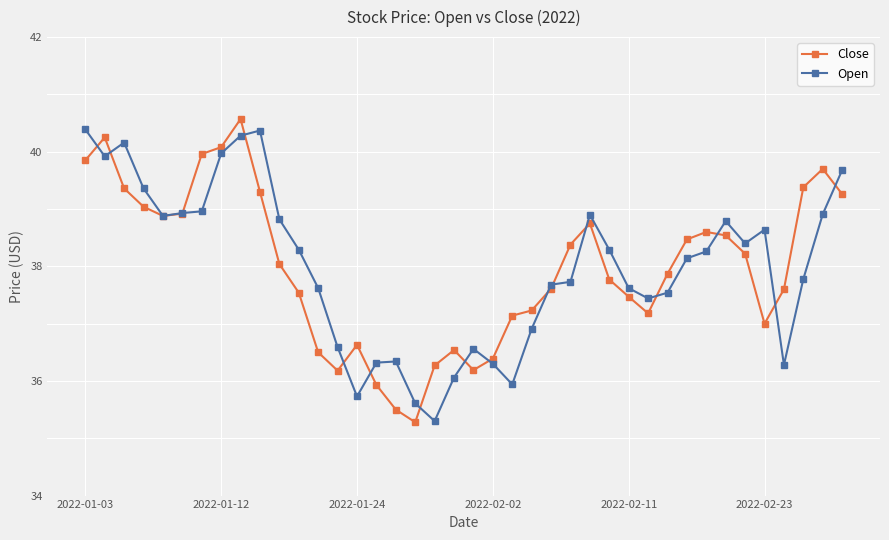

What is the value of the Open point at the 2nd from the left?

39.9